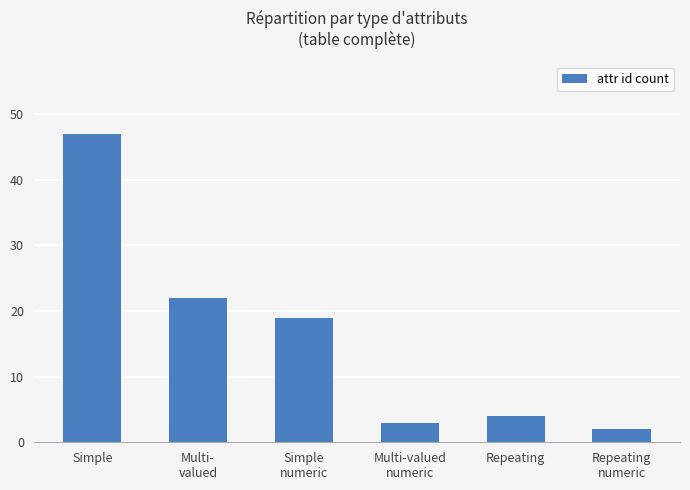

What is the sum of all values?

97